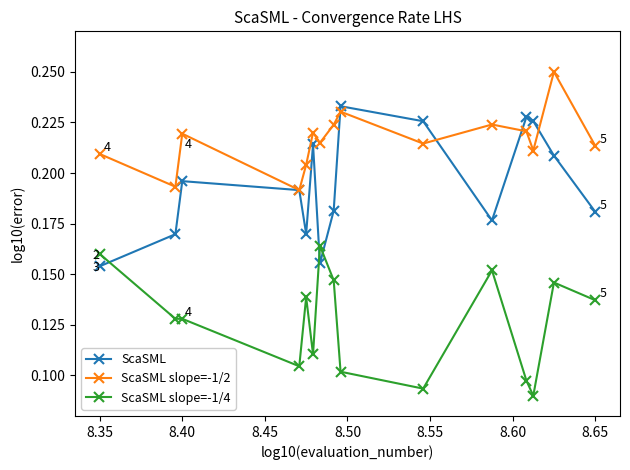

At how many categories does at least one series exceed 0?

15